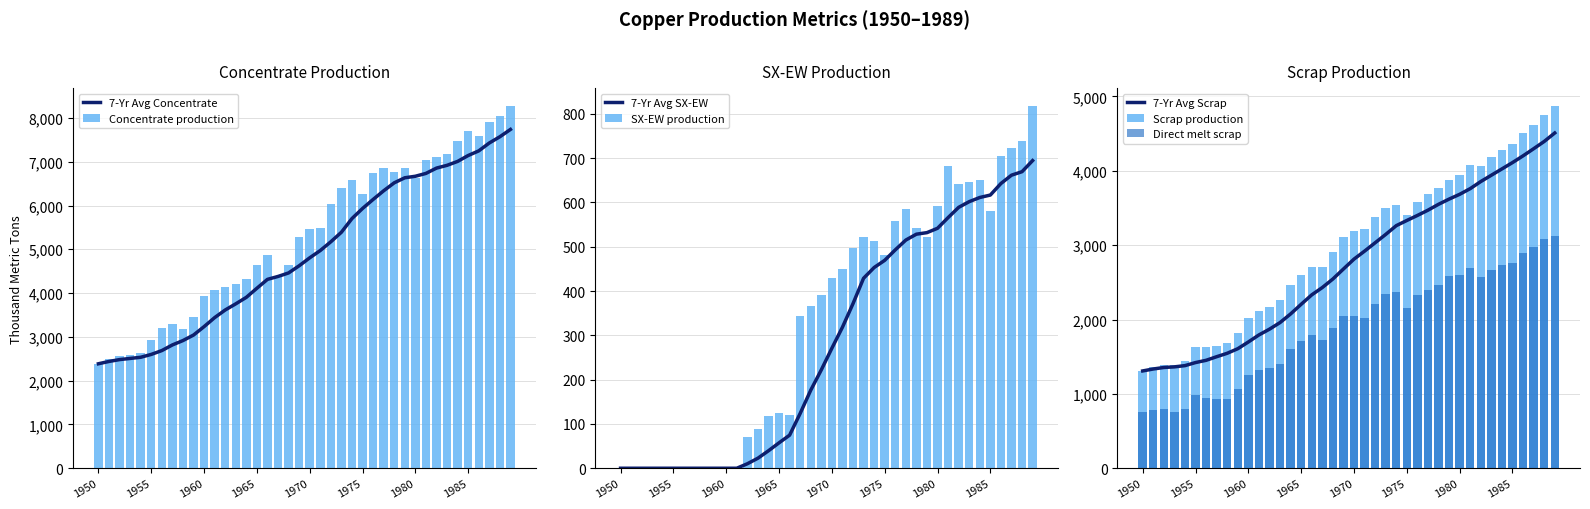

What is the minimum value for 7-Yr Avg Concentrate?

2385.7